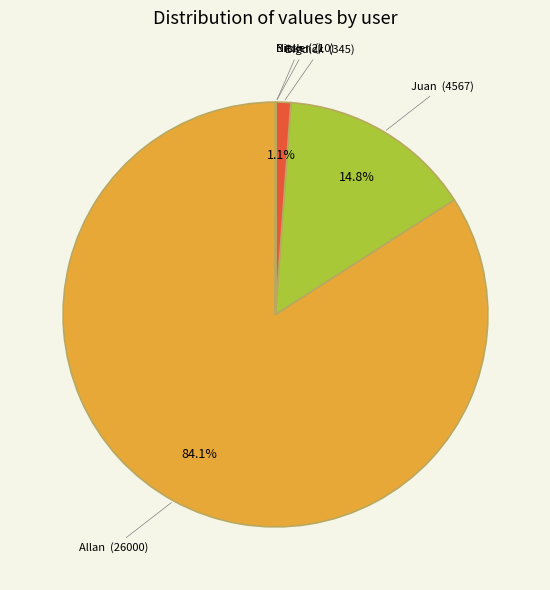

Which slice is the largest?

Allan